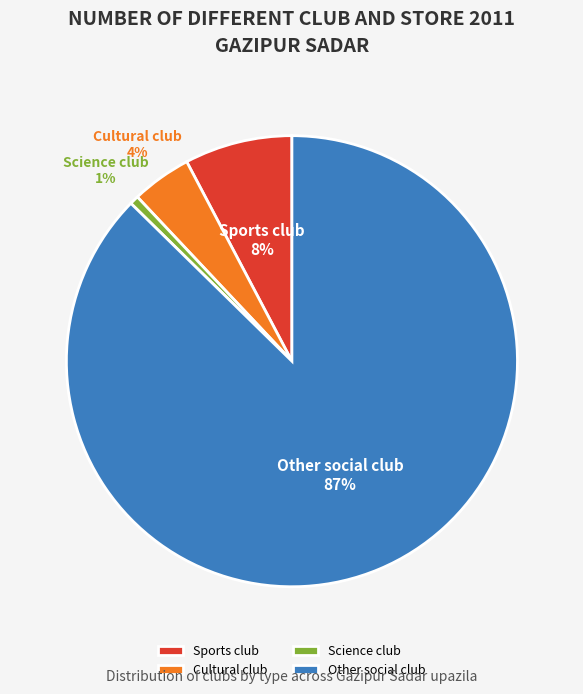

To the nearest percent, what is the average slice percentage?

25%